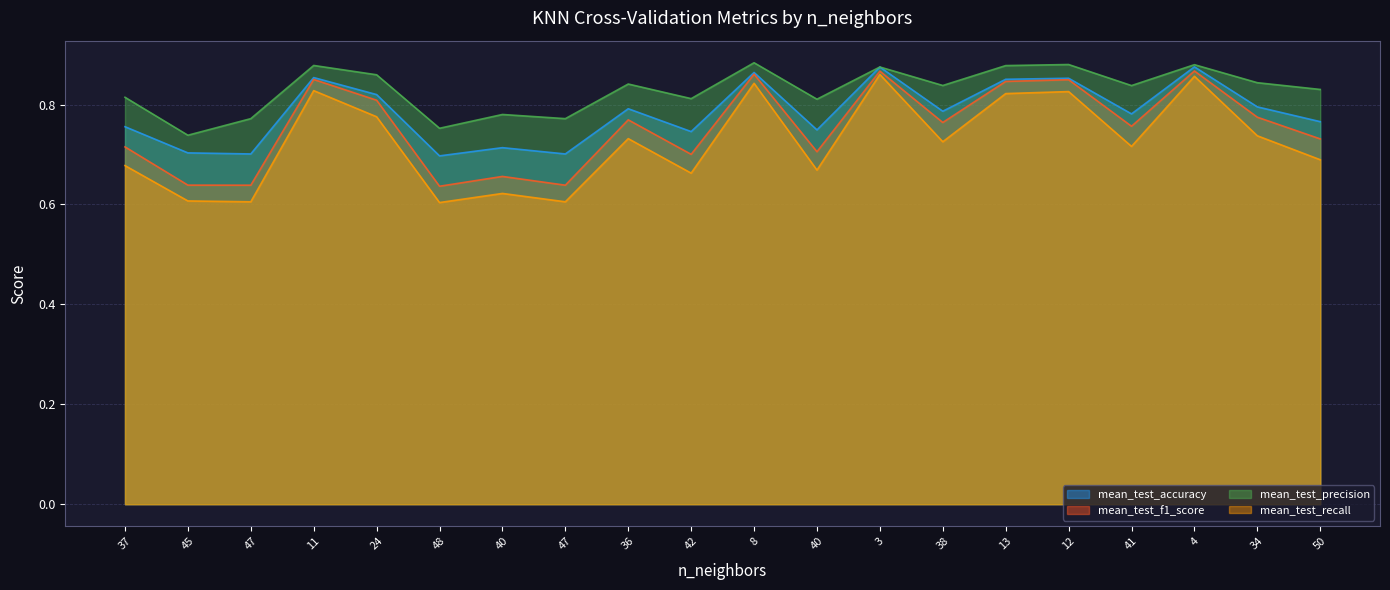

Reading left to right, list all the values displayed in this chart.

mean_test_accuracy: 37=0.8	45=0.7	47=0.7	11=0.9	24=0.8	48=0.7	40=0.7	47=0.7	36=0.8	42=0.7	8=0.9	40=0.7	3=0.9	38=0.8	13=0.9	12=0.9	41=0.8	4=0.9	34=0.8	50=0.8
mean_test_f1_score: 37=0.7	45=0.6	47=0.6	11=0.9	24=0.8	48=0.6	40=0.7	47=0.6	36=0.8	42=0.7	8=0.9	40=0.7	3=0.9	38=0.8	13=0.8	12=0.8	41=0.8	4=0.9	34=0.8	50=0.7
mean_test_precision: 37=0.8	45=0.7	47=0.8	11=0.9	24=0.9	48=0.8	40=0.8	47=0.8	36=0.8	42=0.8	8=0.9	40=0.8	3=0.9	38=0.8	13=0.9	12=0.9	41=0.8	4=0.9	34=0.8	50=0.8
mean_test_recall: 37=0.7	45=0.6	47=0.6	11=0.8	24=0.8	48=0.6	40=0.6	47=0.6	36=0.7	42=0.7	8=0.8	40=0.7	3=0.9	38=0.7	13=0.8	12=0.8	41=0.7	4=0.9	34=0.7	50=0.7